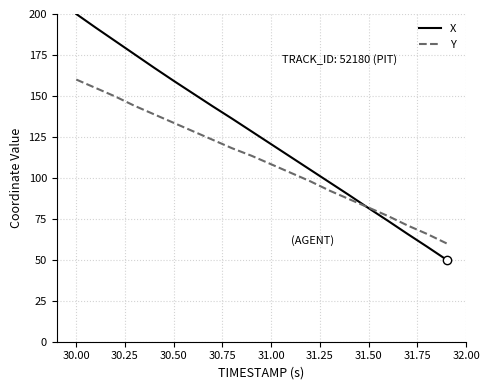

What is the greatest value displayed?

200.0